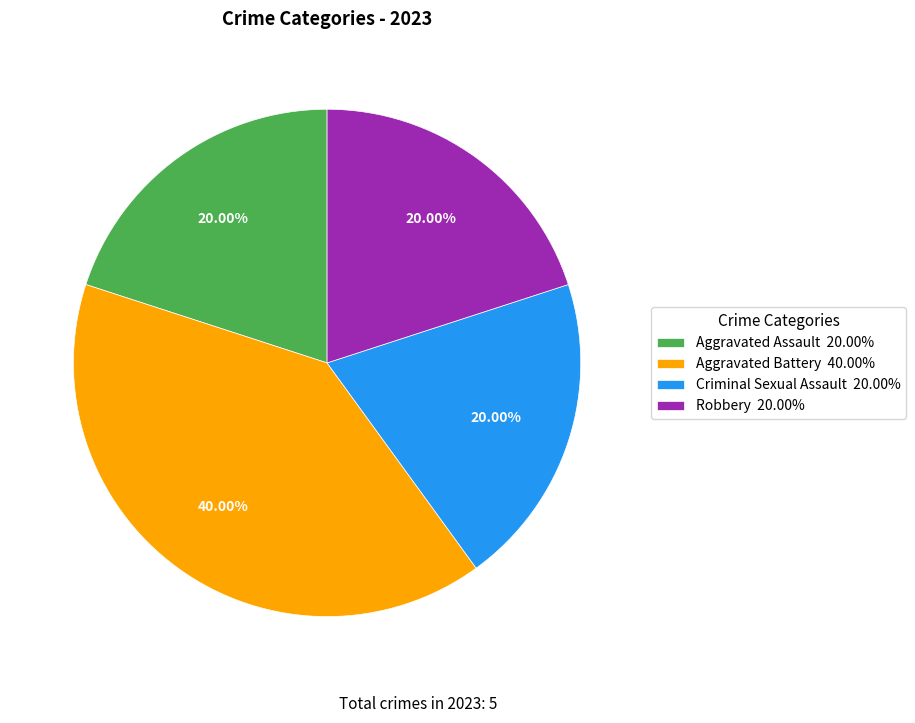

To the nearest percent, what is the difference between the largest and smallest slice percentages?

20%